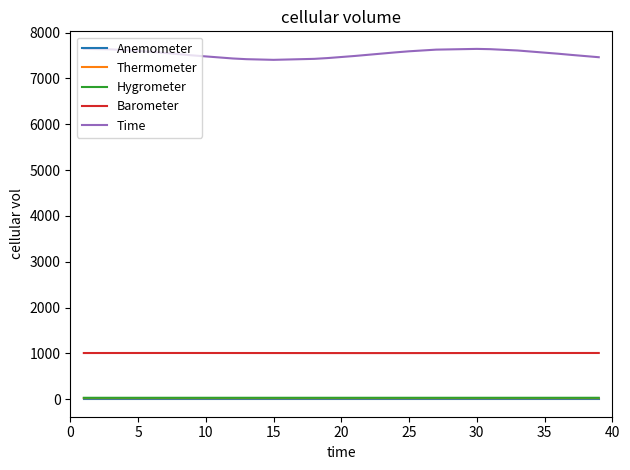

Which series has the largest total across all categories?

Time